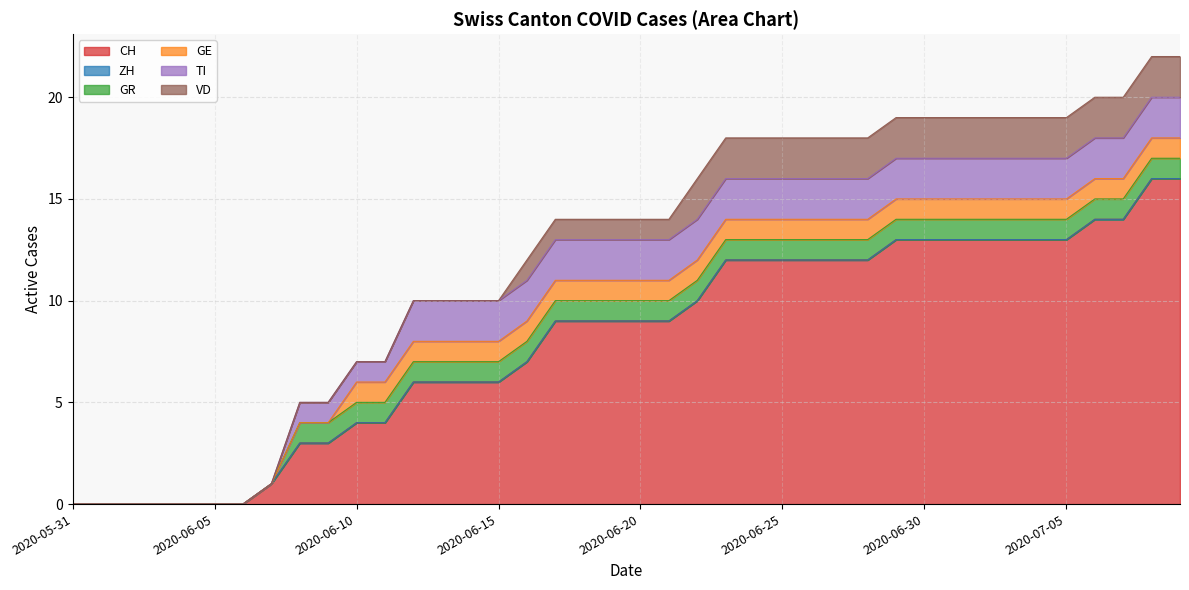

At how many categories does at least one series exceed 3?

30